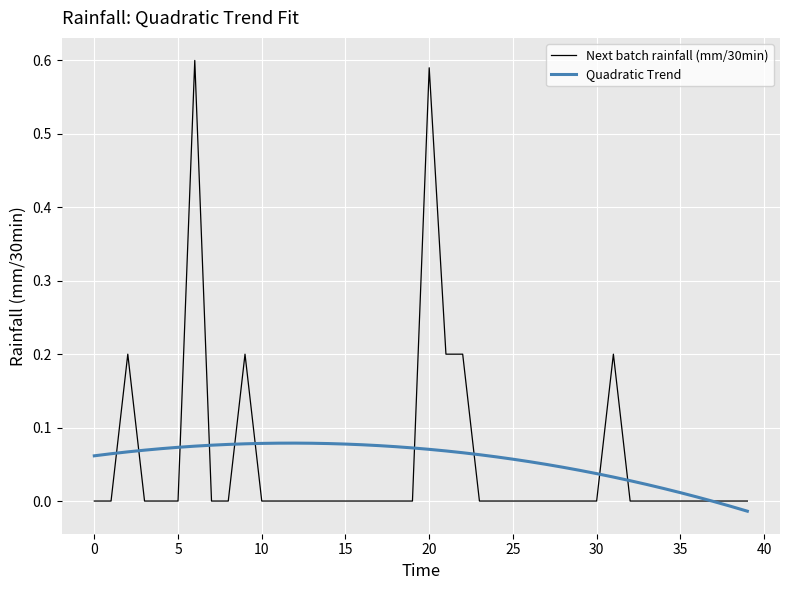

Rank the series by their maximum value, from lowest to highest.

Quadratic Trend, Next batch rainfall (mm/30min)